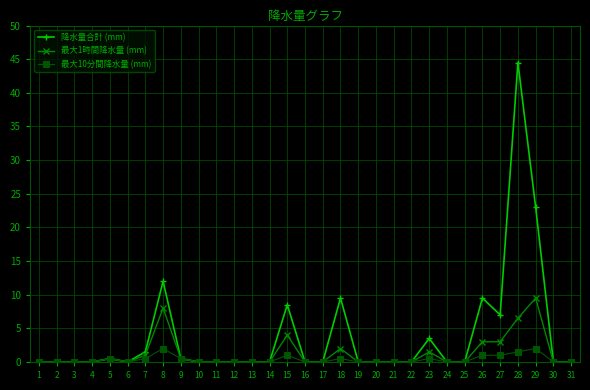

Reading right to left, extract all data points from this chart.

降水量合計 (mm): 31=0.0	30=0.0	29=23.0	28=44.5	27=7.0	26=9.5	25=0.0	24=0.0	23=3.5	22=0.0	21=0.0	20=0.0	19=0.0	18=9.5	17=0.0	16=0.0	15=8.5	14=0.0	13=0.0	12=0.0	11=0.0	10=0.0	9=0.5	8=12.0	7=1.5	6=0.0	5=0.5	4=0.0	3=0.0	2=0.0	1=0.0
最大1時間降水量 (mm): 31=0.0	30=0.0	29=9.5	28=6.5	27=3.0	26=3.0	25=0.0	24=0.0	23=1.5	22=0.0	21=0.0	20=0.0	19=0.0	18=2.0	17=0.0	16=0.0	15=4.0	14=0.0	13=0.0	12=0.0	11=0.0	10=0.0	9=0.5	8=8.0	7=1.0	6=0.0	5=0.5	4=0.0	3=0.0	2=0.0	1=0.0
最大10分間降水量 (mm): 31=0.0	30=0.0	29=2.0	28=1.5	27=1.0	26=1.0	25=0.0	24=0.0	23=0.5	22=0.0	21=0.0	20=0.0	19=0.0	18=0.5	17=0.0	16=0.0	15=1.0	14=0.0	13=0.0	12=0.0	11=0.0	10=0.0	9=0.5	8=2.0	7=0.5	6=0.0	5=0.5	4=0.0	3=0.0	2=0.0	1=0.0